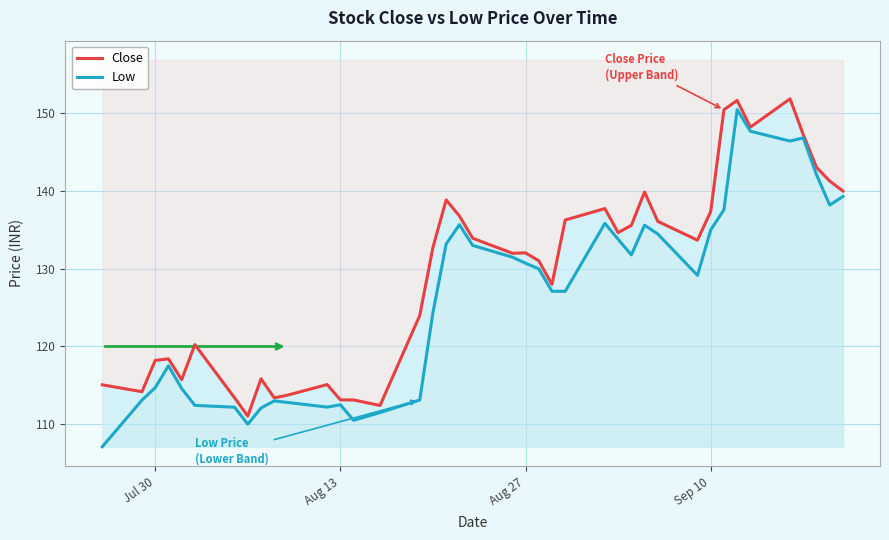

Reading left to right, transcribe all the data shown in this chart.

Close: 115.1	114.2	118.2	118.4	115.7	120.2	113.4	111.0	115.8	113.4	113.7	115.1	113.1	113.1	112.4	124.0	132.8	138.9	136.8	133.9	132.0	132.1	131.0	128.0	136.3	137.8	134.7	135.6	139.9	136.1	133.7	137.4	150.5	151.7	148.2	151.9	147.3	143.1	141.3	140.0
Low: 107.1	113.1	114.7	117.5	114.6	112.4	112.2	110.0	112.1	113.0	112.8	112.2	112.5	110.5	111.5	113.1	124.4	133.2	135.7	133.0	131.5	130.7	130.0	127.1	127.1	135.8	133.8	131.8	135.6	134.5	129.2	135.0	137.6	150.5	147.7	146.4	146.8	142.1	138.2	139.3